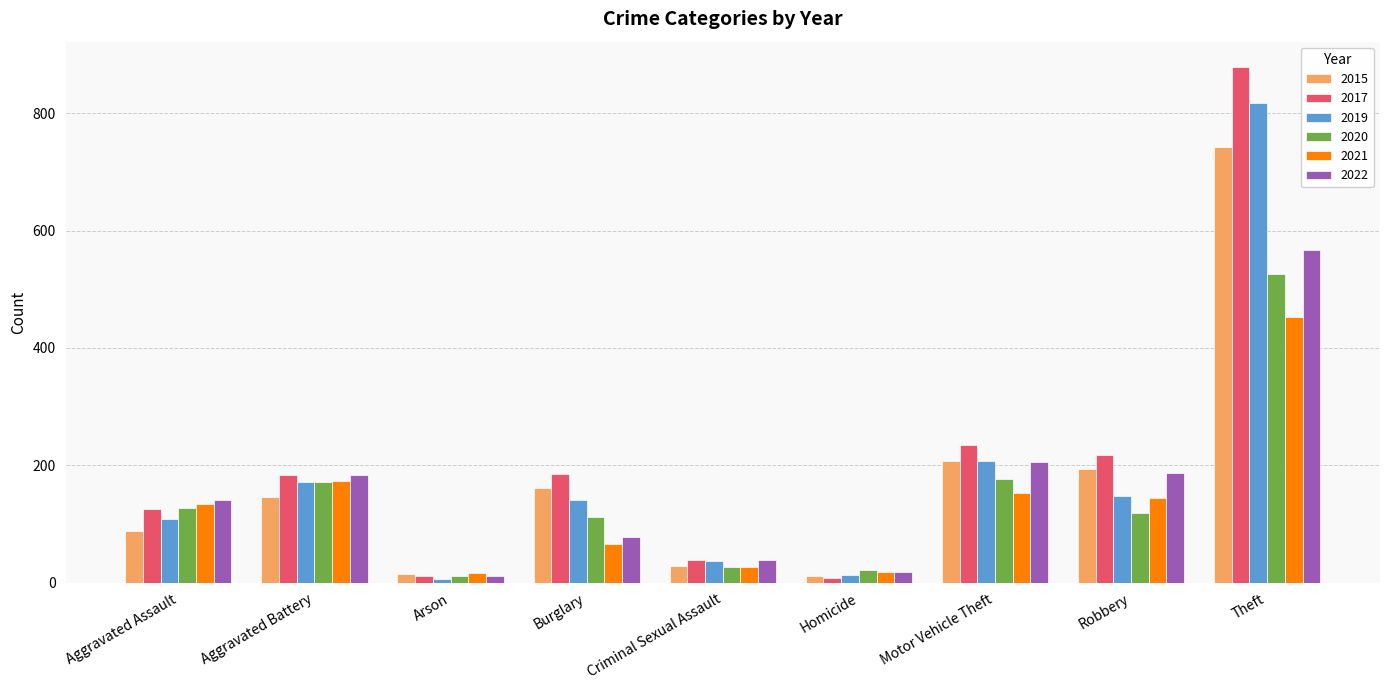

What are all the series names shown in the legend?

2015, 2017, 2019, 2020, 2021, 2022